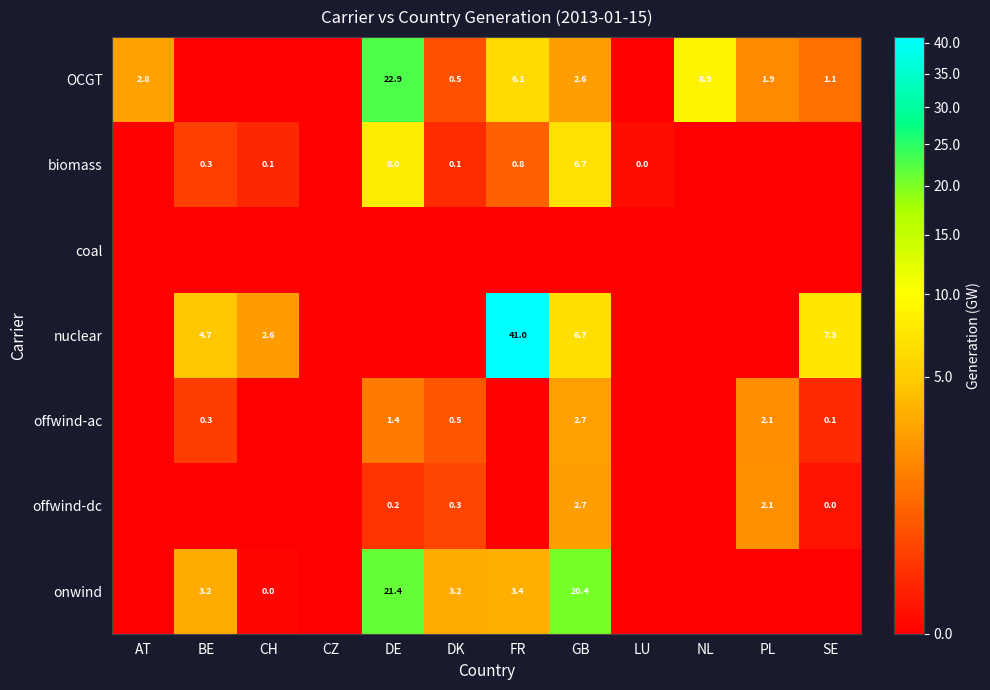

The value of nuclear at GB is 9.0. True or false?

False